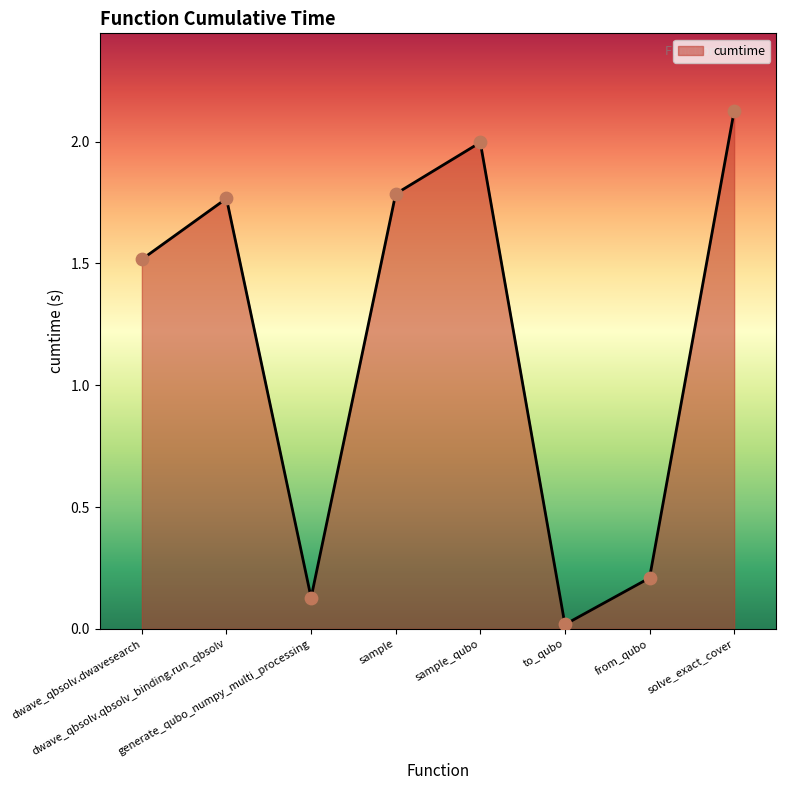

What is the change in value from sample_qubo to to_qubo?

-2.0